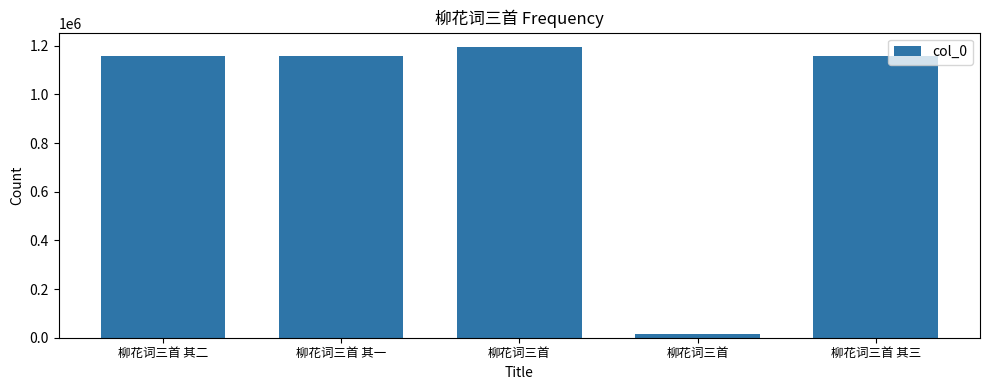

How many bars are there in total?

5